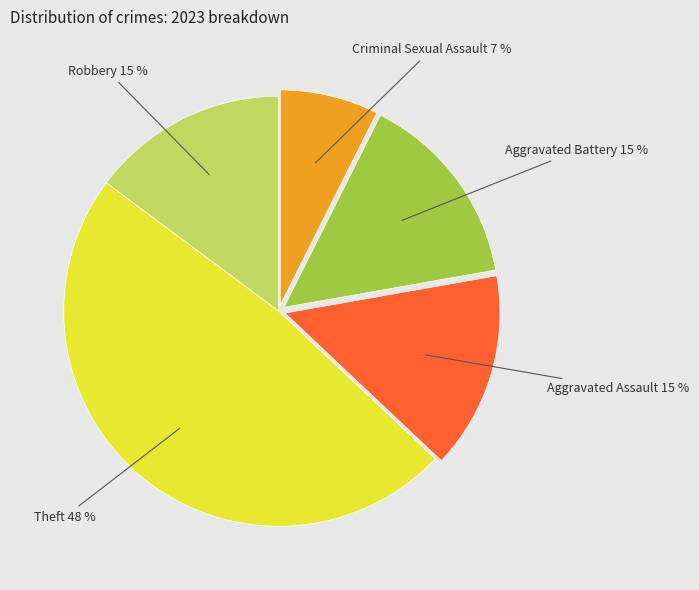

To the nearest percent, what is the average slice percentage?

20%